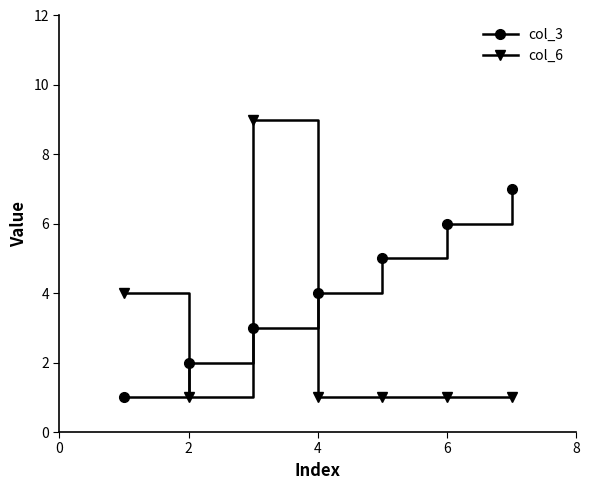

At how many categories does at least one series exceed 8?

1